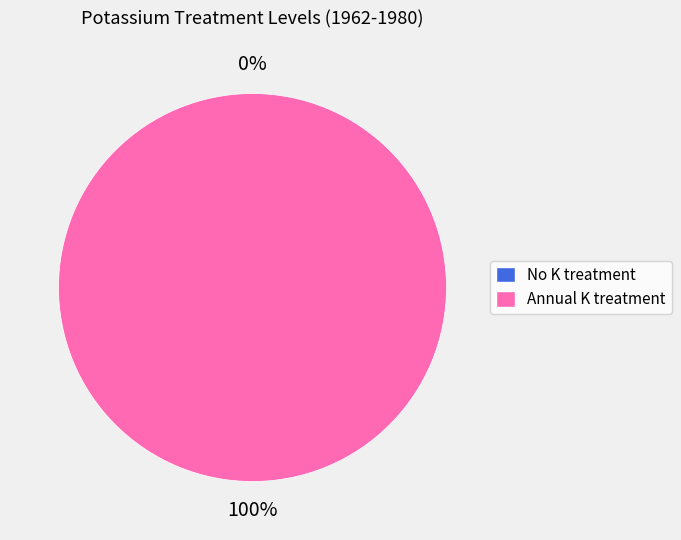

How many segments does this pie chart have?

2